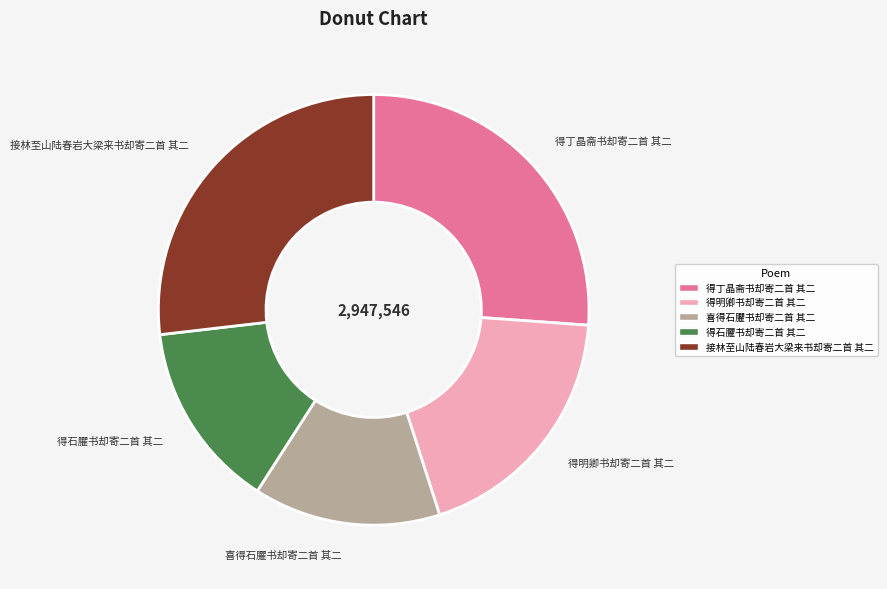

Approximately how many times larger is the value at 得石臞书却寄二首 其二 compared to 得明卿书却寄二首 其二?

0.7